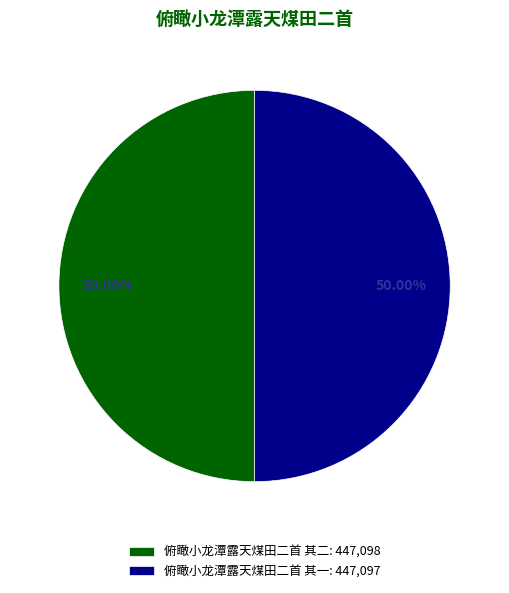

Approximately how many times larger is the value at 俯瞰小龙潭露天煤田二首 其二: 447,098 compared to 俯瞰小龙潭露天煤田二首 其一: 447,097?

1.0